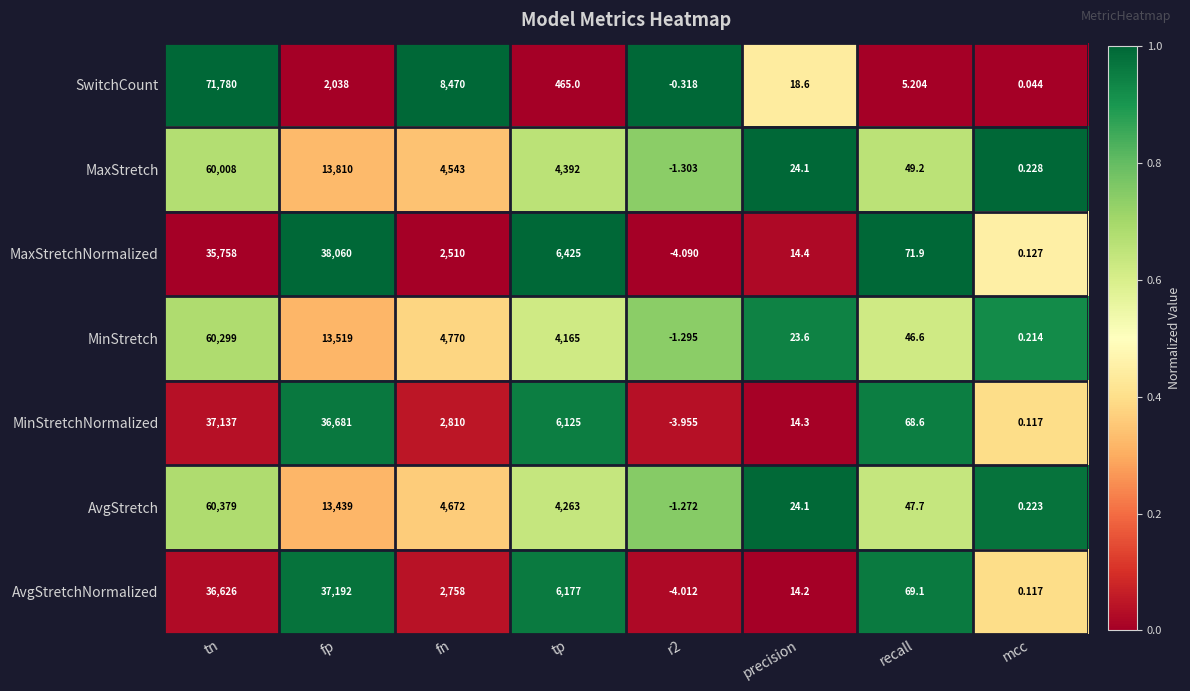

Which series has the largest range (max minus min)?

SwitchCount